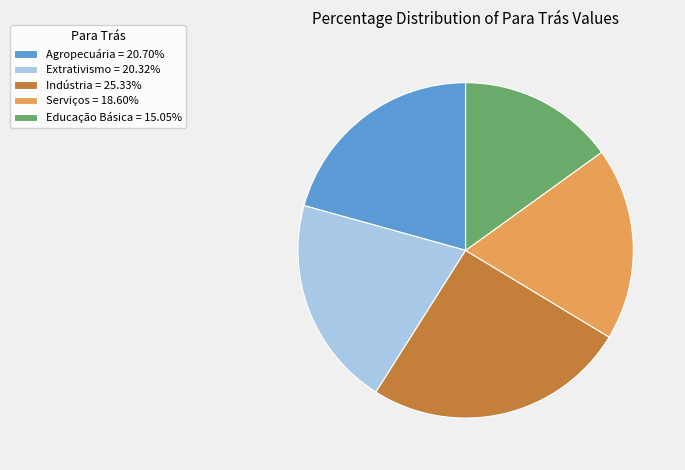

Combined, do Extrativismo = 20.32% and Serviços = 18.60% account for over 50%?

No